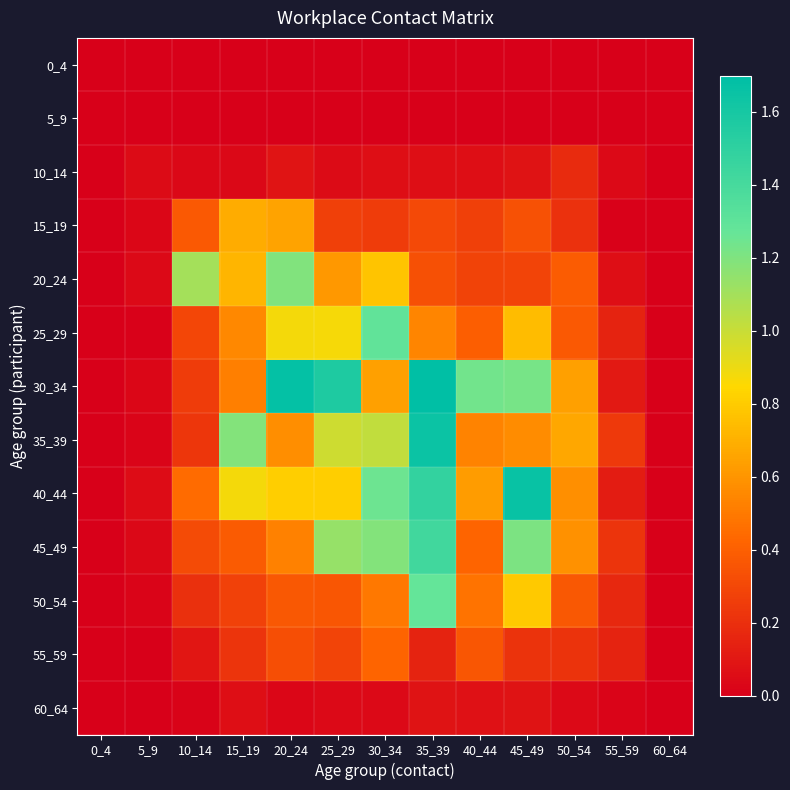

Reading left to right, transcribe all the data shown in this chart.

0_4: 0_4=0.0	5_9=0.0	10_14=0.0	15_19=0.0	20_24=0.0	25_29=0.0	30_34=0.0	35_39=0.0	40_44=0.0	45_49=0.0	50_54=0.0	55_59=0.0	60_64=0.0
5_9: 0_4=0.0	5_9=0.0	10_14=0.0	15_19=0.0	20_24=0.0	25_29=0.0	30_34=0.0	35_39=0.0	40_44=0.0	45_49=0.0	50_54=0.0	55_59=0.0	60_64=0.0
10_14: 0_4=0.0	5_9=0.0	10_14=0.0	15_19=0.0	20_24=0.1	25_29=0.0	30_34=0.1	35_39=0.1	40_44=0.1	45_49=0.1	50_54=0.2	55_59=0.0	60_64=0.0
15_19: 0_4=0.0	5_9=0.0	10_14=0.4	15_19=0.7	20_24=0.7	25_29=0.3	30_34=0.3	35_39=0.3	40_44=0.3	45_49=0.3	50_54=0.2	55_59=0.0	60_64=0.0
20_24: 0_4=0.0	5_9=0.0	10_14=1.1	15_19=0.7	20_24=1.2	25_29=0.6	30_34=0.8	35_39=0.3	40_44=0.3	45_49=0.3	50_54=0.4	55_59=0.1	60_64=0.0
25_29: 0_4=0.0	5_9=0.0	10_14=0.3	15_19=0.6	20_24=0.9	25_29=0.9	30_34=1.3	35_39=0.5	40_44=0.4	45_49=0.7	50_54=0.4	55_59=0.1	60_64=0.0
30_34: 0_4=0.0	5_9=0.0	10_14=0.3	15_19=0.5	20_24=1.7	25_29=1.6	30_34=0.6	35_39=1.7	40_44=1.2	45_49=1.2	50_54=0.6	55_59=0.1	60_64=0.0
35_39: 0_4=0.0	5_9=0.0	10_14=0.2	15_19=1.2	20_24=0.6	25_29=1.0	30_34=1.0	35_39=1.6	40_44=0.5	45_49=0.6	50_54=0.7	55_59=0.2	60_64=0.0
40_44: 0_4=0.0	5_9=0.1	10_14=0.4	15_19=0.9	20_24=0.8	25_29=0.8	30_34=1.2	35_39=1.5	40_44=0.6	45_49=1.7	50_54=0.6	55_59=0.1	60_64=0.0
45_49: 0_4=0.0	5_9=0.0	10_14=0.3	15_19=0.4	20_24=0.5	25_29=1.1	30_34=1.2	35_39=1.4	40_44=0.4	45_49=1.2	50_54=0.6	55_59=0.2	60_64=0.0
50_54: 0_4=0.0	5_9=0.0	10_14=0.2	15_19=0.3	20_24=0.4	25_29=0.4	30_34=0.5	35_39=1.3	40_44=0.5	45_49=0.8	50_54=0.4	55_59=0.2	60_64=0.0
55_59: 0_4=0.0	5_9=0.0	10_14=0.1	15_19=0.2	20_24=0.3	25_29=0.3	30_34=0.4	35_39=0.1	40_44=0.4	45_49=0.2	50_54=0.2	55_59=0.1	60_64=0.0
60_64: 0_4=0.0	5_9=0.0	10_14=0.0	15_19=0.1	20_24=0.0	25_29=0.0	30_34=0.0	35_39=0.1	40_44=0.1	45_49=0.1	50_54=0.0	55_59=0.0	60_64=0.0